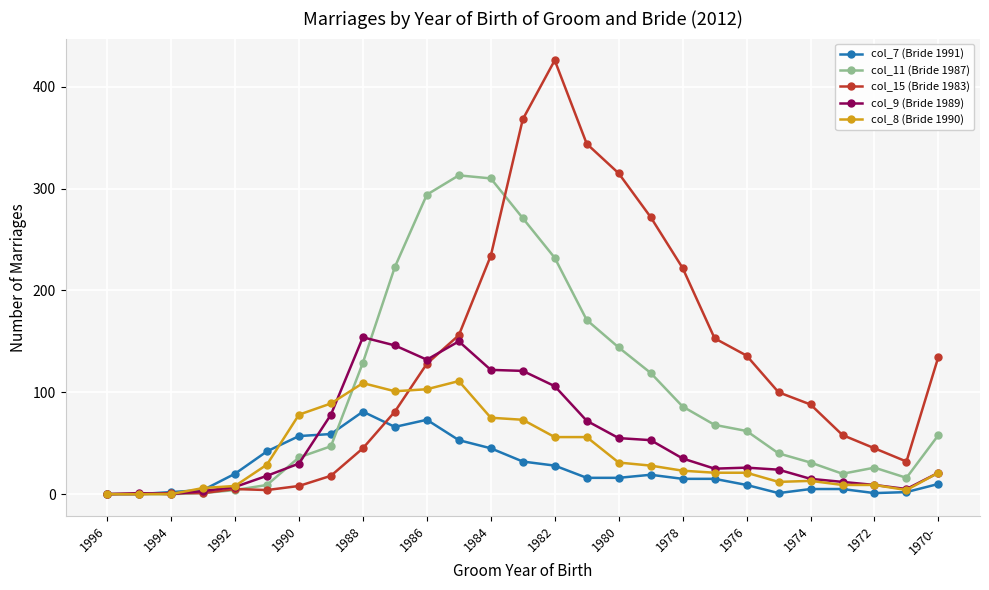

Which series has the largest total across all categories?

col_15 (Bride 1983)